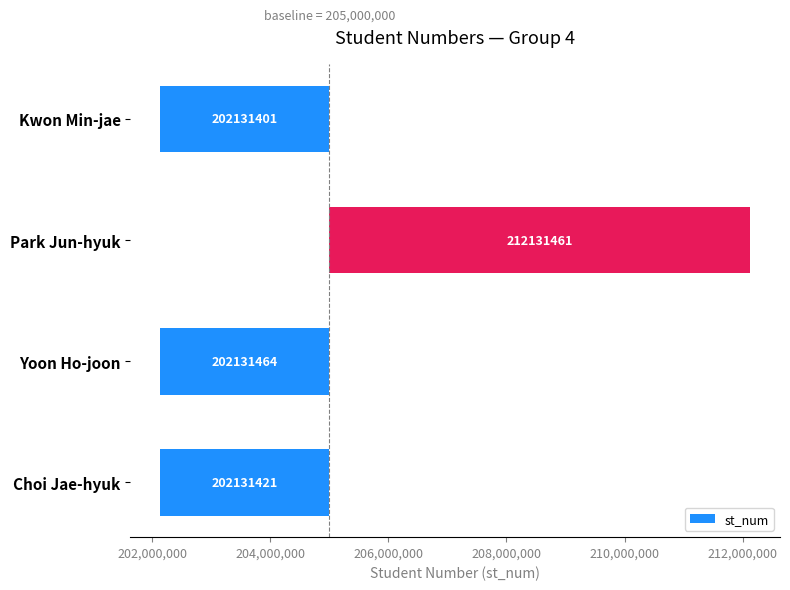

What is the minimum value shown in the chart?

-2868599